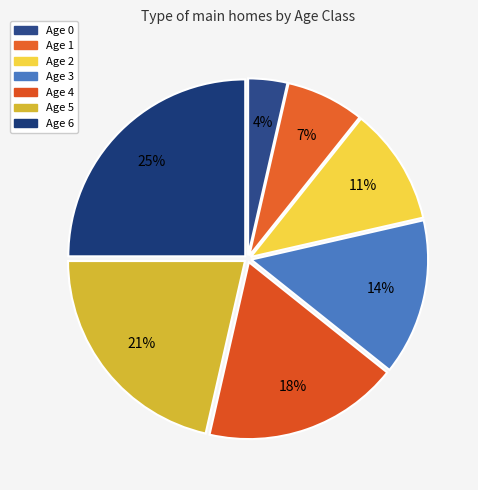

Is there a majority slice in this chart?

No